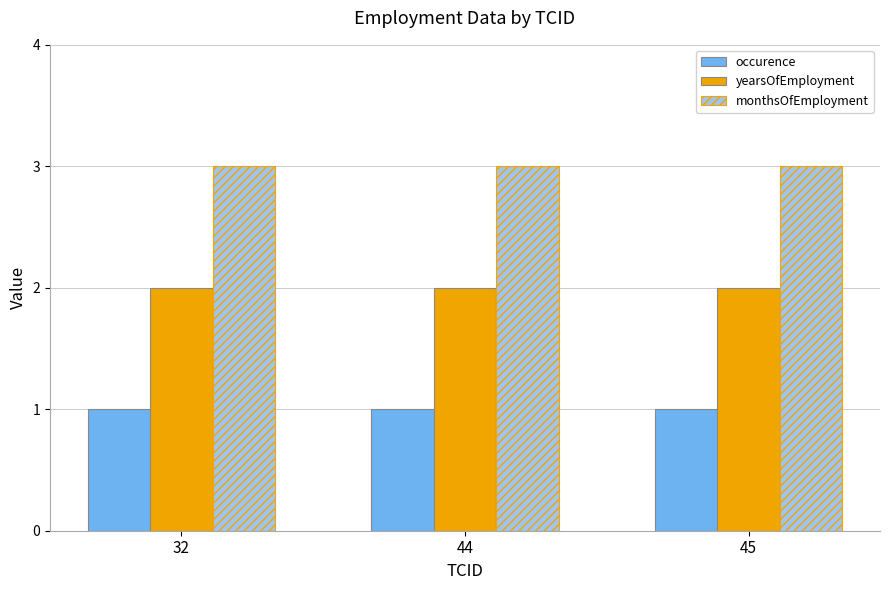

The value of yearsOfEmployment at 32 is 3. True or false?

False